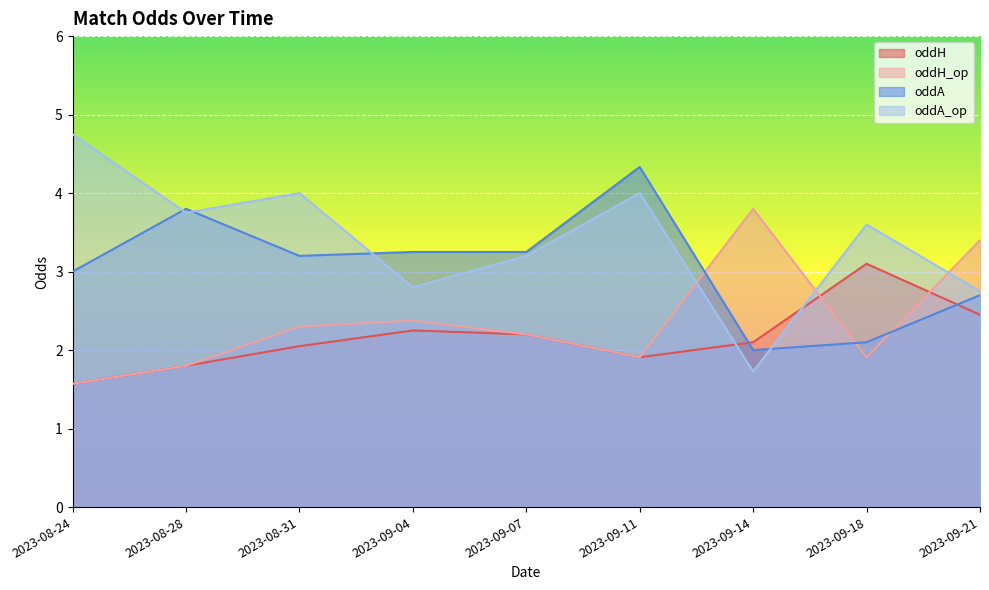

How many lines are shown in the chart?

4